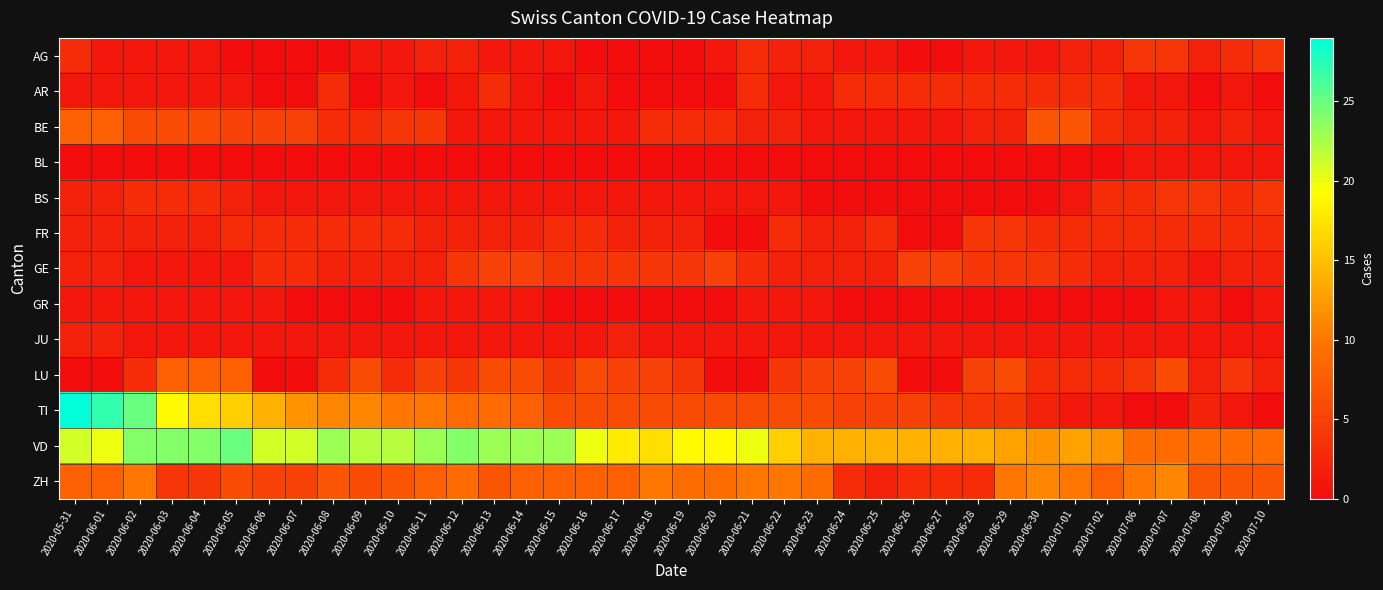

Which series has the largest total across all categories?

VD